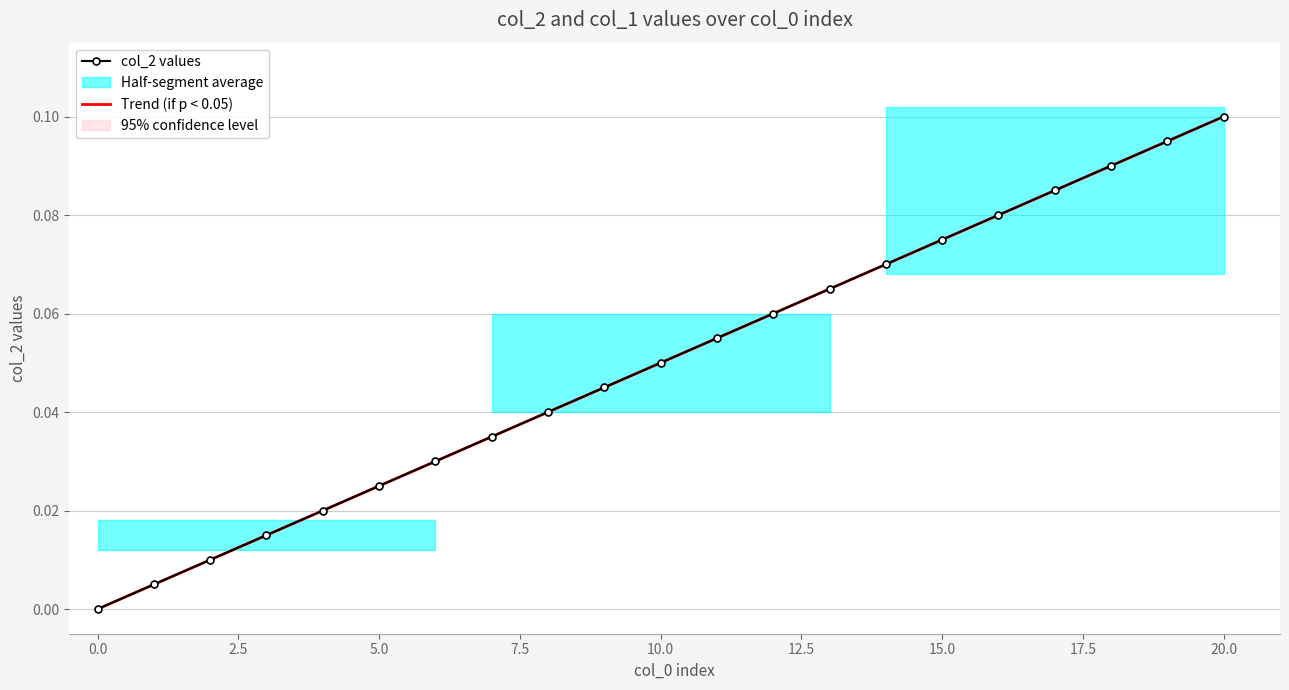

True or false: col_2 values and Trend (if p < 0.05) intersect in this chart.

False